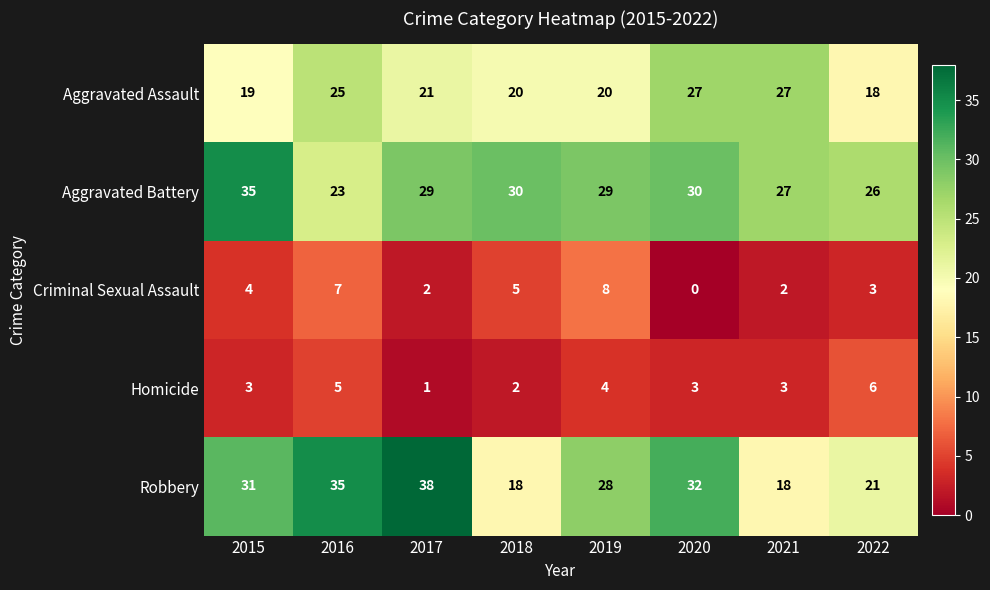

What is the average value of the Aggravated Battery series?

29